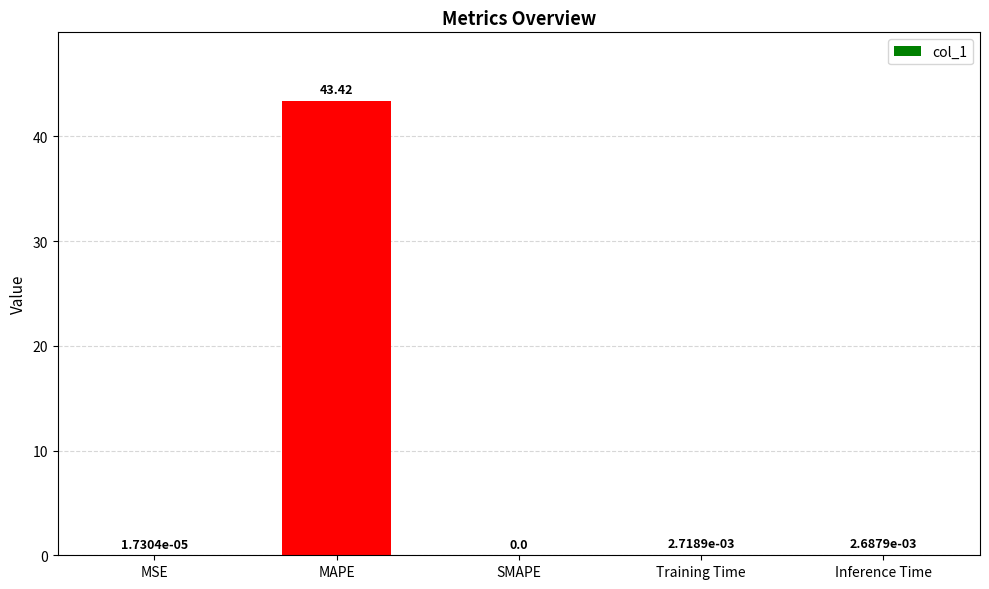

What is the sum of all values?

43.4